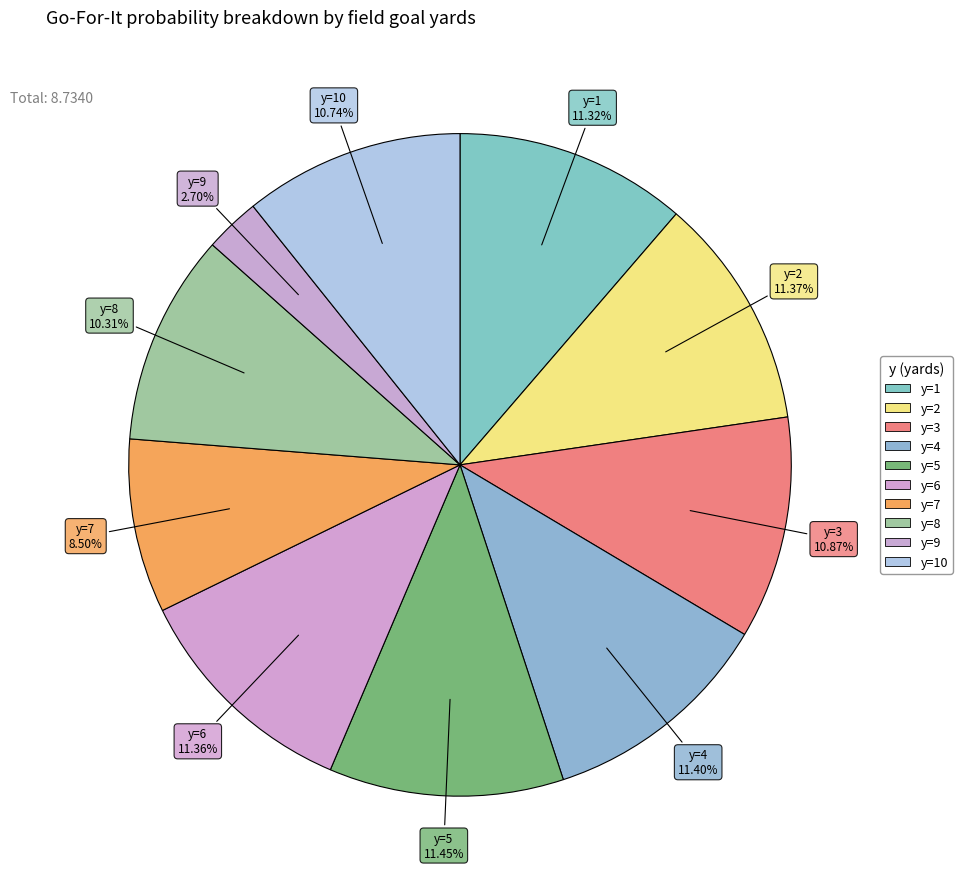

How many slices are in this pie chart?

10